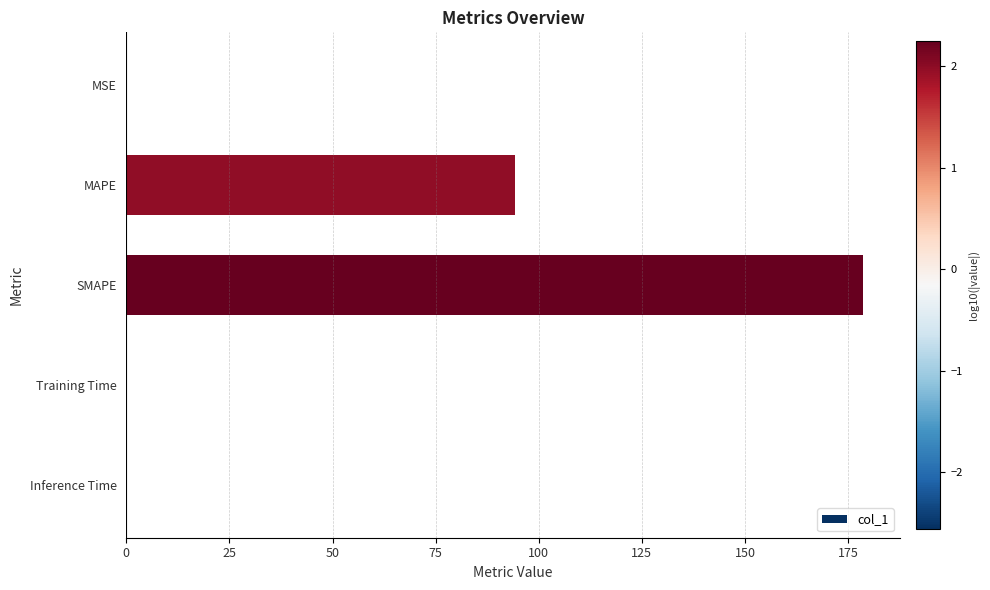

What is the sum of all values?

273.3